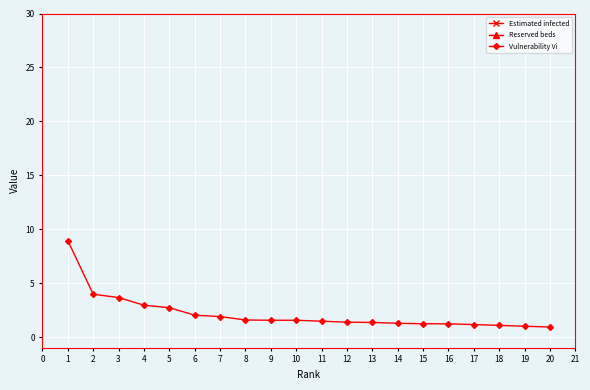

Which series has the largest total across all categories?

Estimated infected